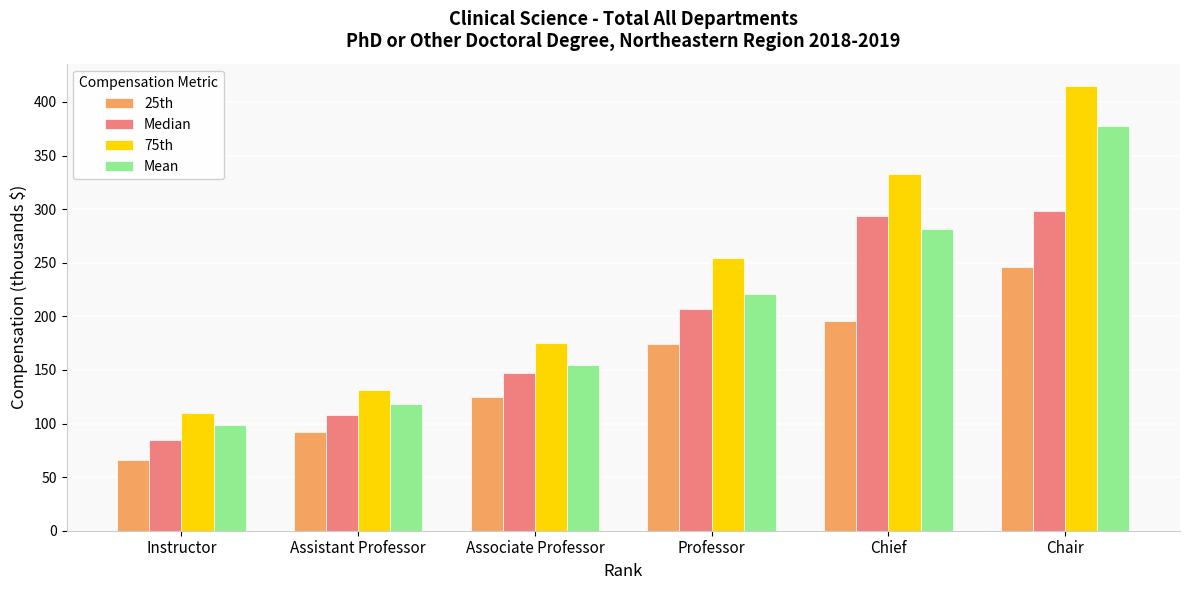

At which category does the chart reach its minimum across all series?

Instructor